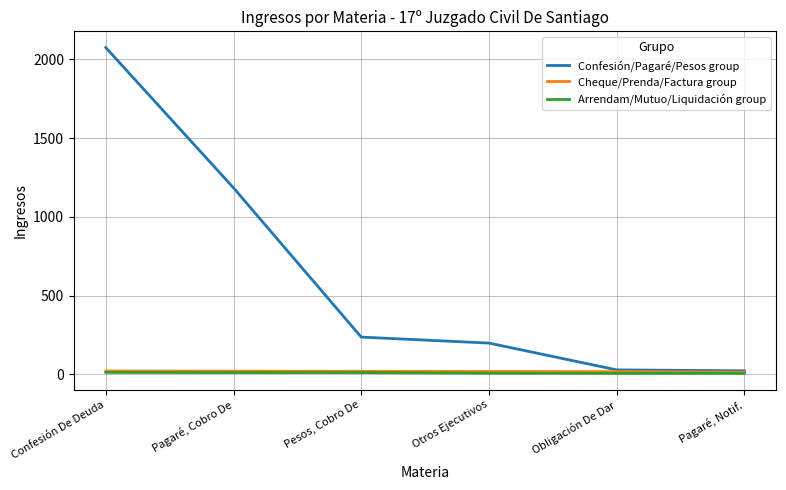

How many values in the Cheque/Prenda/Factura group series are below 20?

3